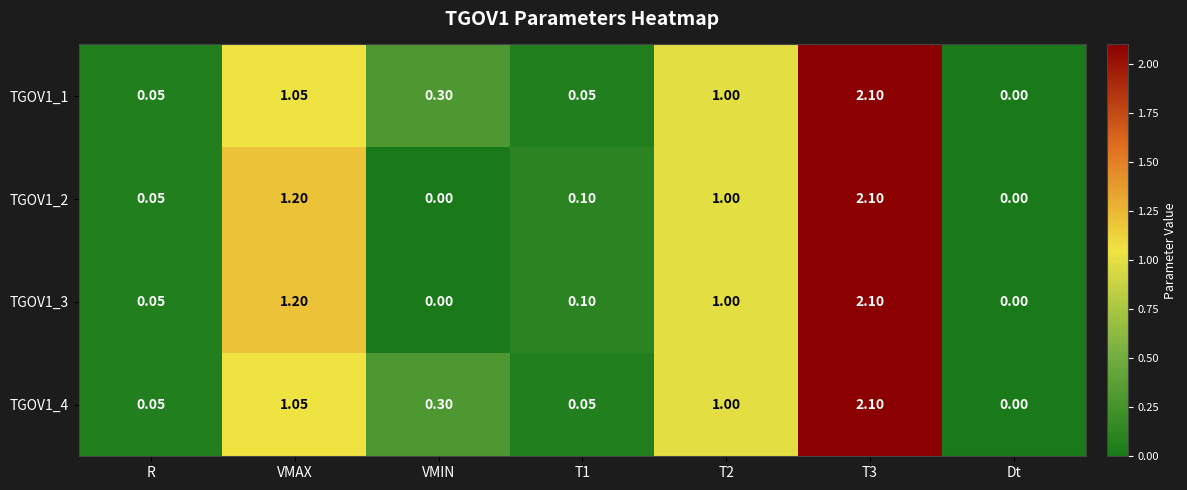

Is the value of TGOV1_3 at VMIN greater than the value of TGOV1_1 at VMIN?

No